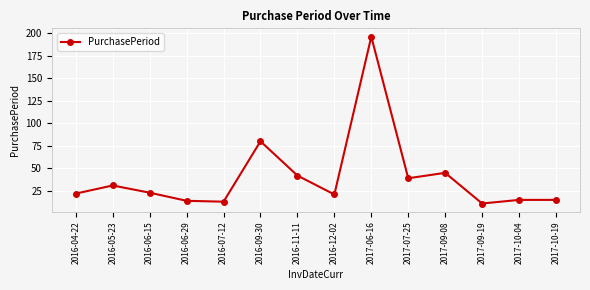

Which category has the highest value across all series?

2017-06-16